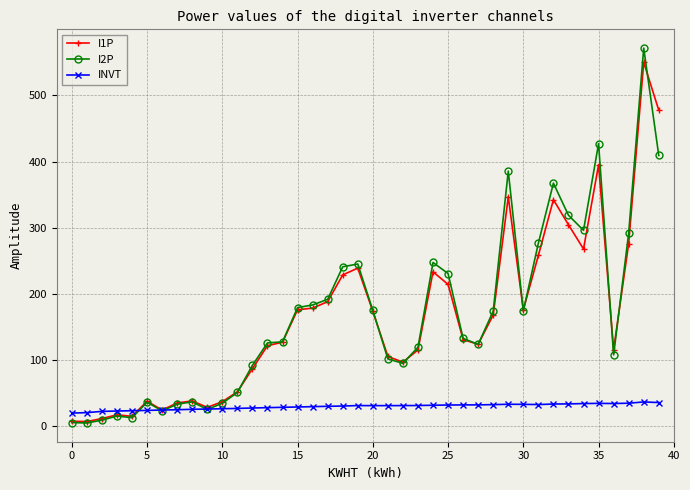

True or false: I2P has more than 2 points higher than both neighbors.

True